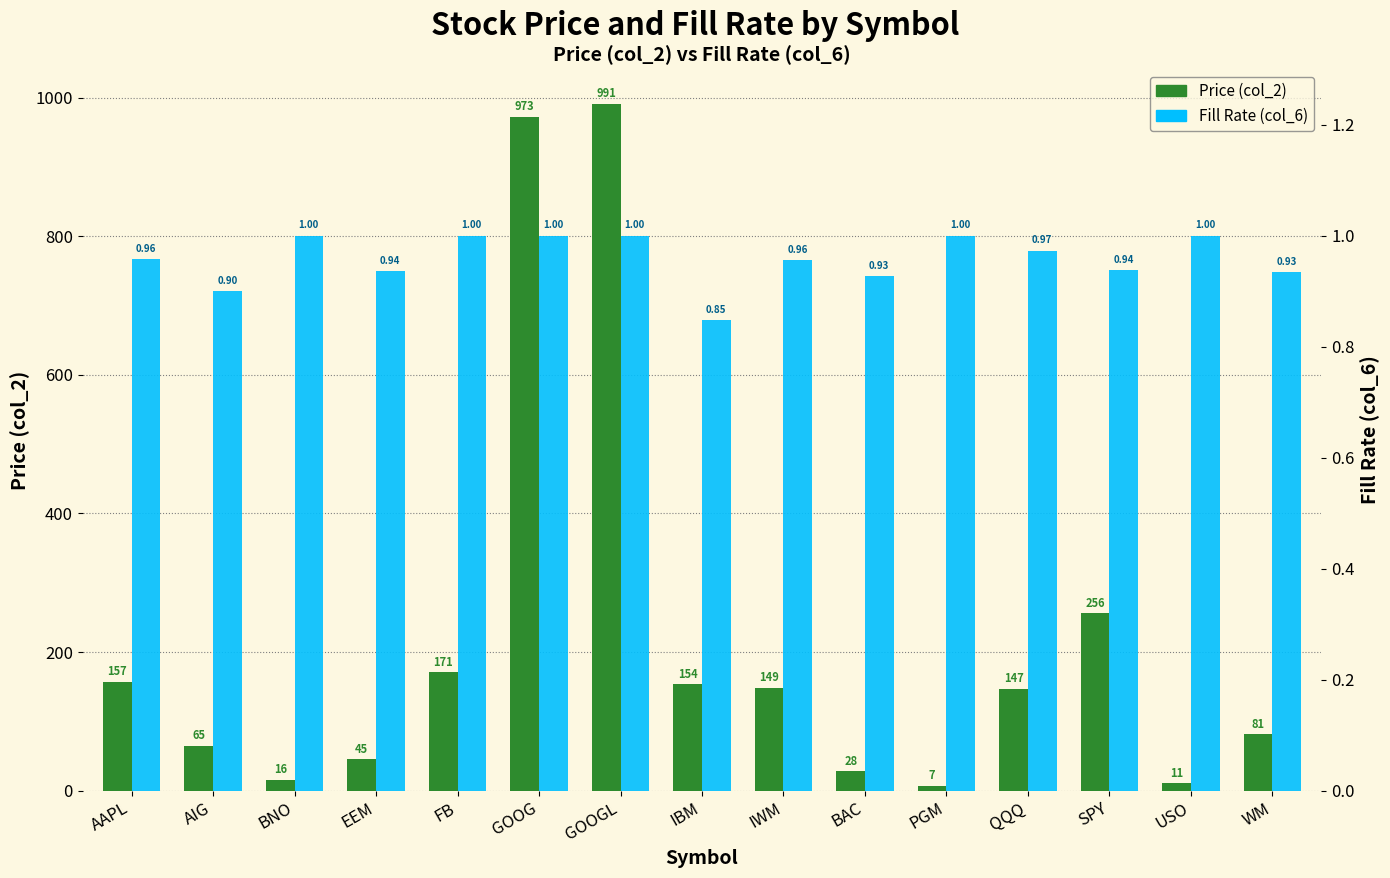

The value of Fill Rate (col_6) at QQQ is 0.2. True or false?

False